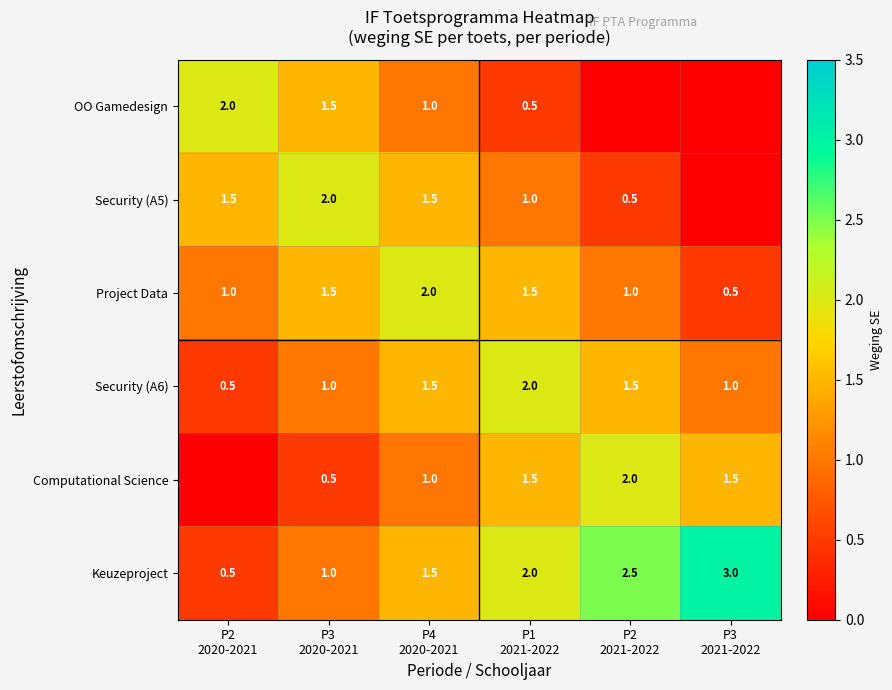

Which category has the lowest value across all series?

P2
2021-2022